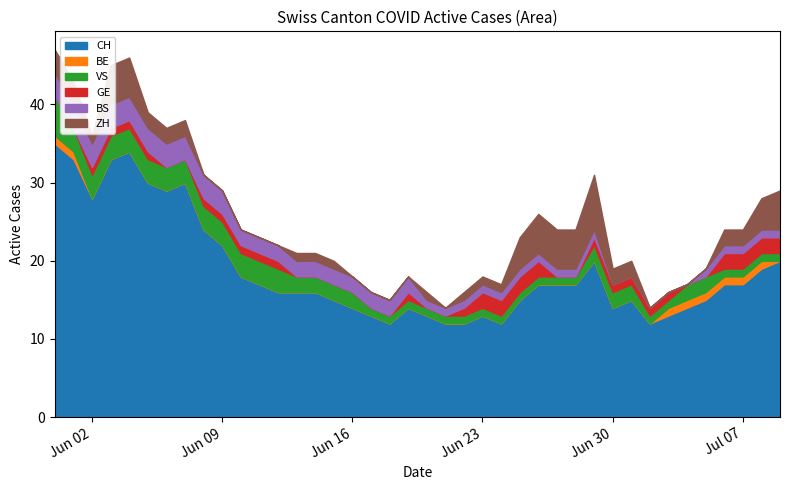

What are all the series names shown in the legend?

CH, BE, VS, GE, BS, ZH